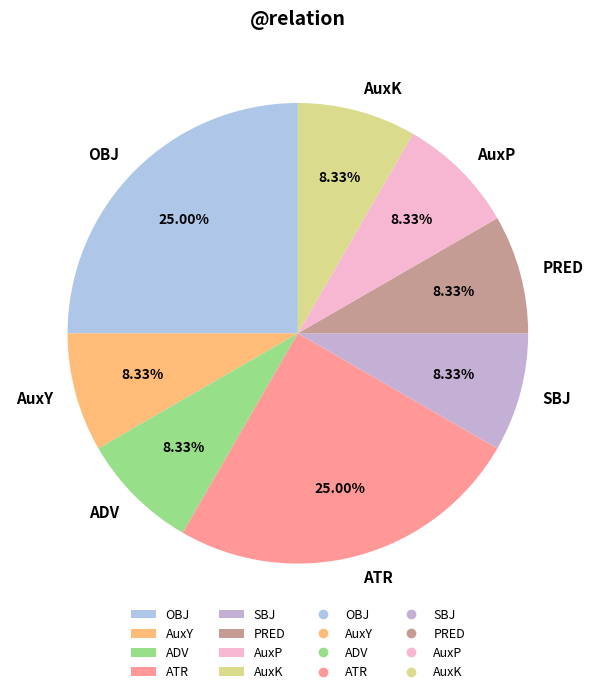

Is SBJ the majority of the pie?

No